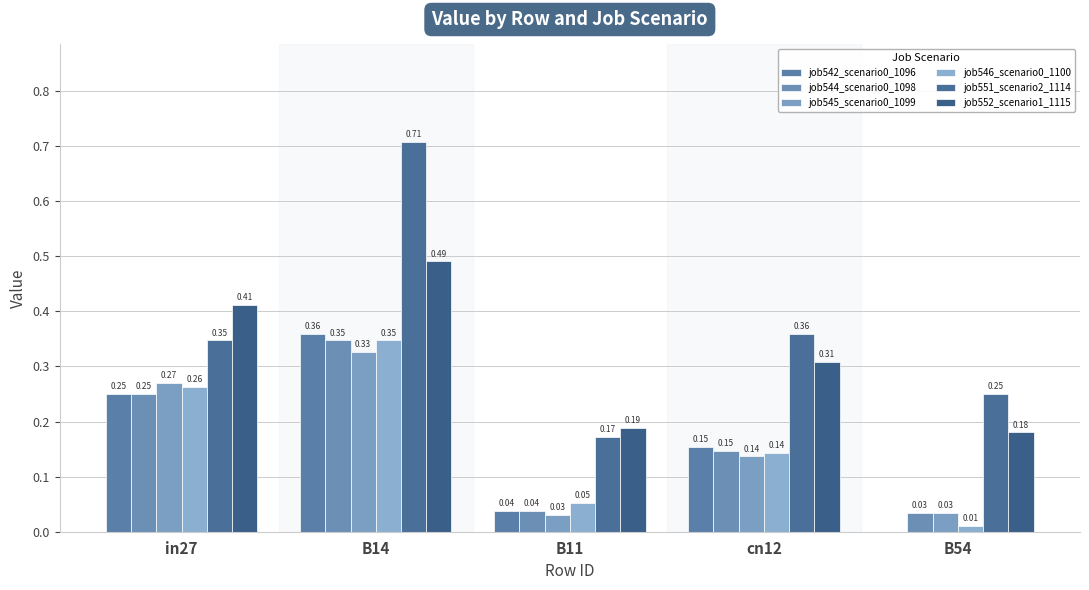

Is the value of job552_scenario1_1115 at cn12 greater than the value of job551_scenario2_1114 at in27?

No